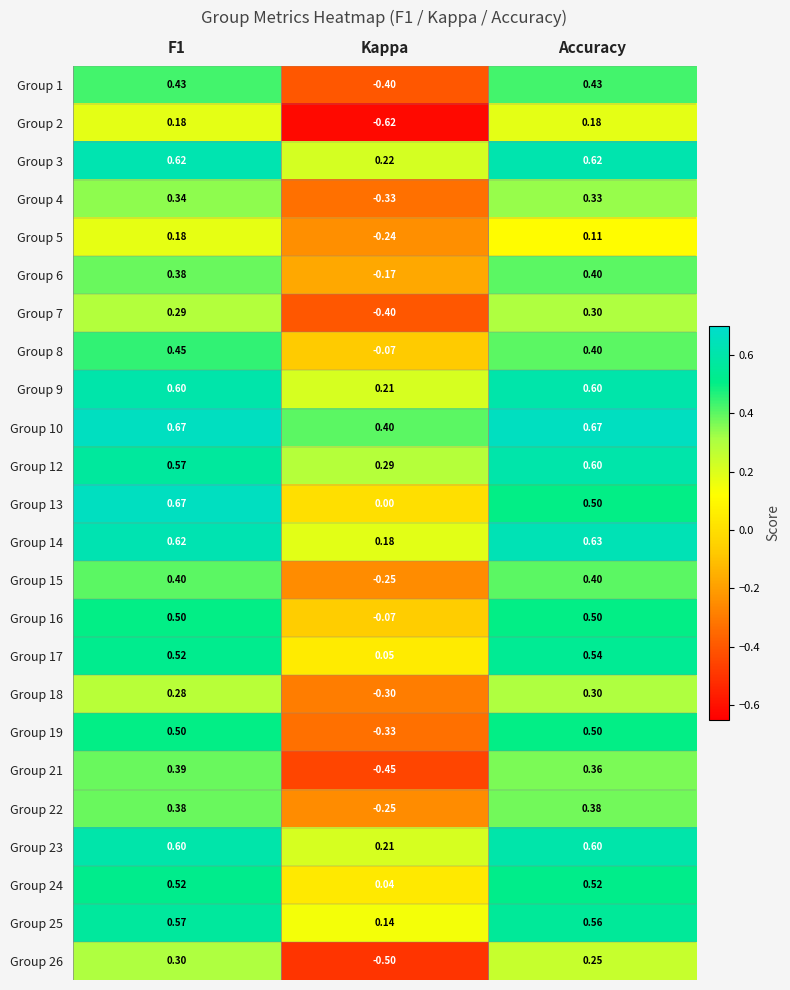

What is the spread (max minus min) of values at Kappa?

1.0